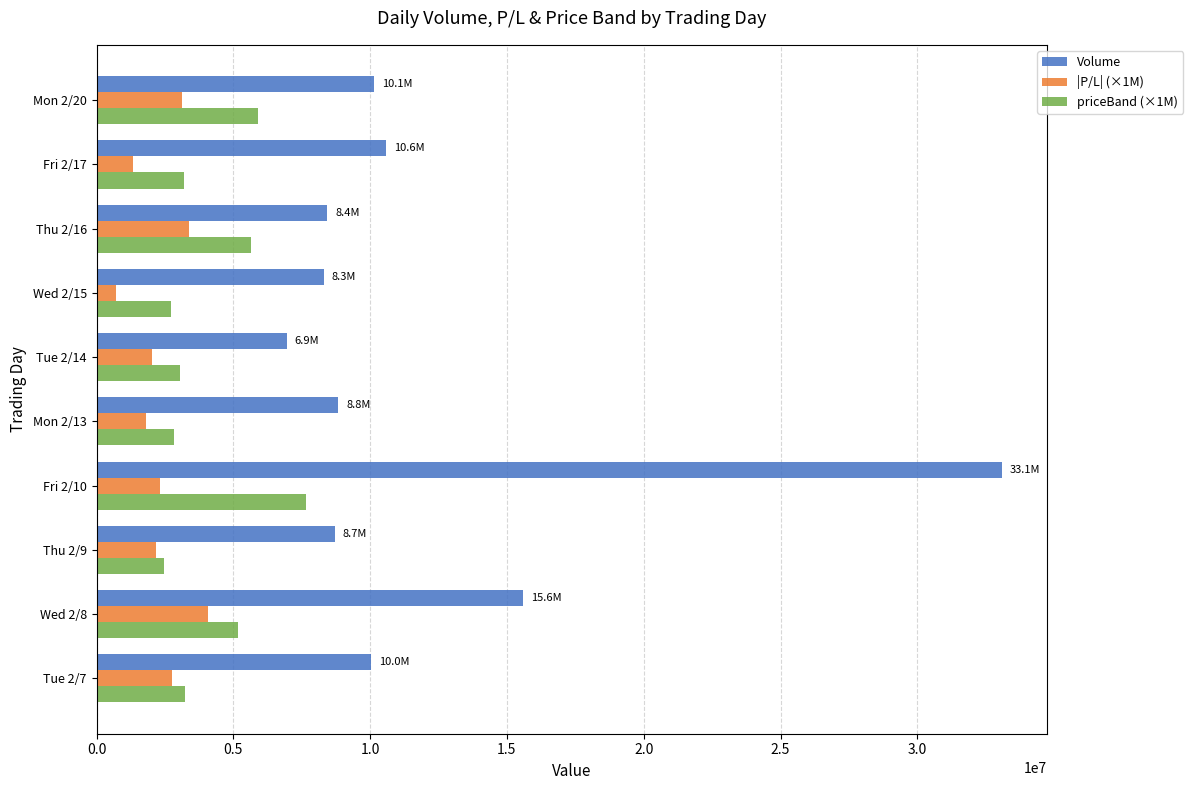

The value of |P/L| (×1M) at Fri 2/17 is 1340000.0. True or false?

True